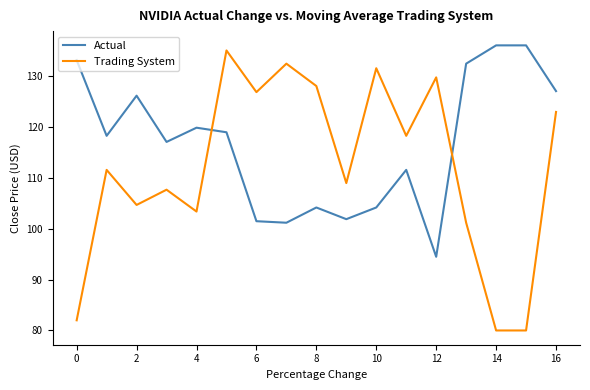

List the series in order of their overall mean, highest first.

Actual, Trading System